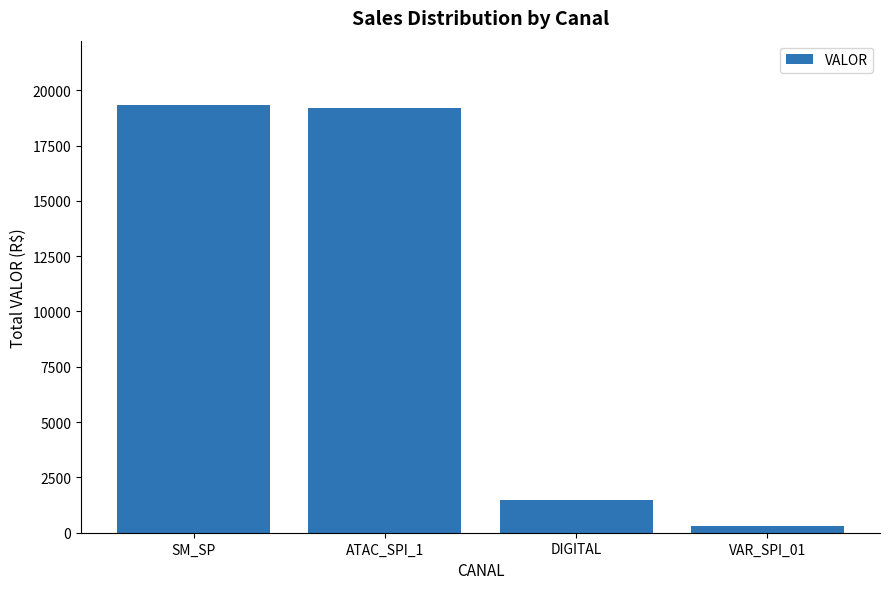

What is the difference between the maximum and second lowest values?

17844.8